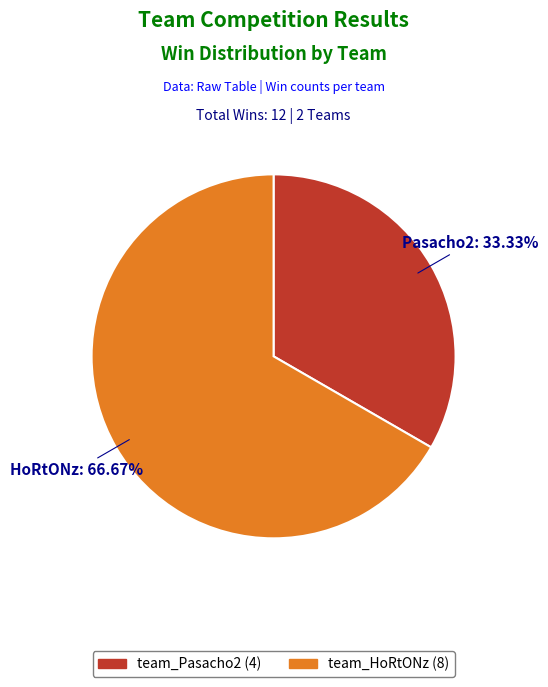

To the nearest percent, what percentage of the pie is team_HoRtONz?

67%